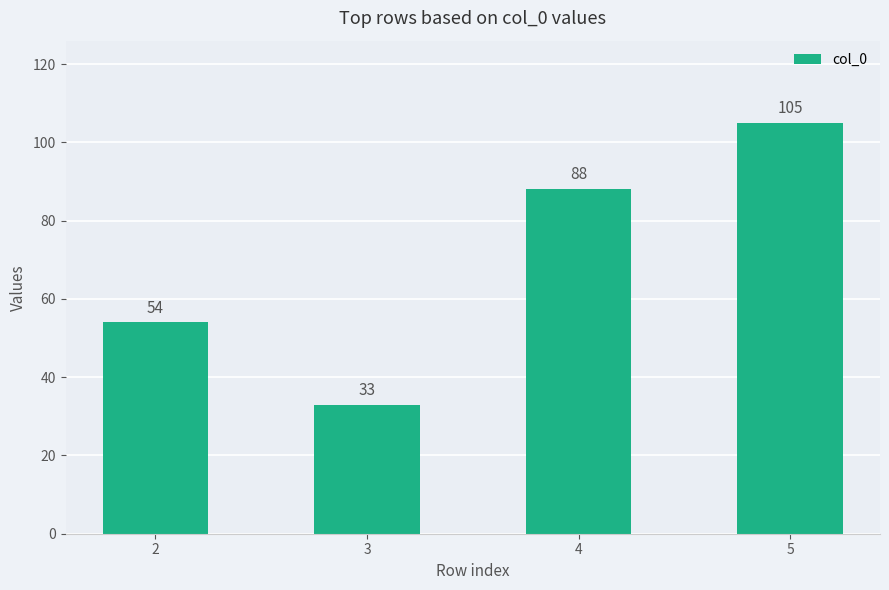

The value at 5 is 64. True or false?

False